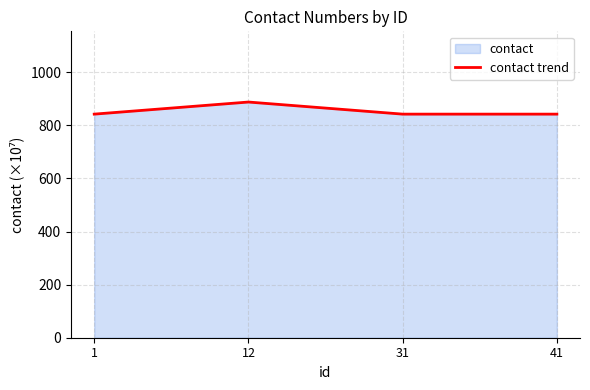

The value at 1 is 842.2. True or false?

True